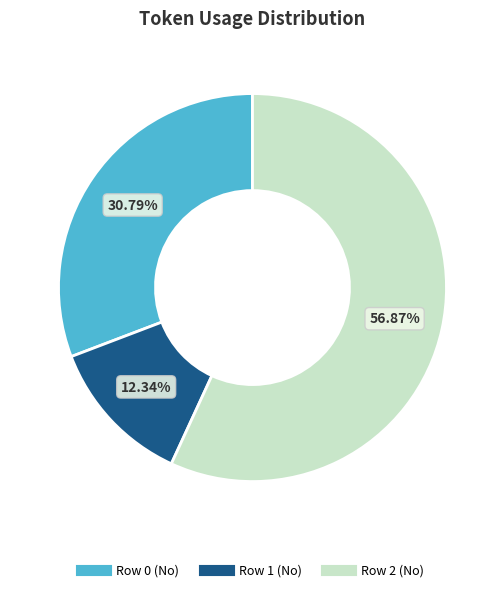

To the nearest percent, what percentage of the pie is Row 1 (No)?

12%